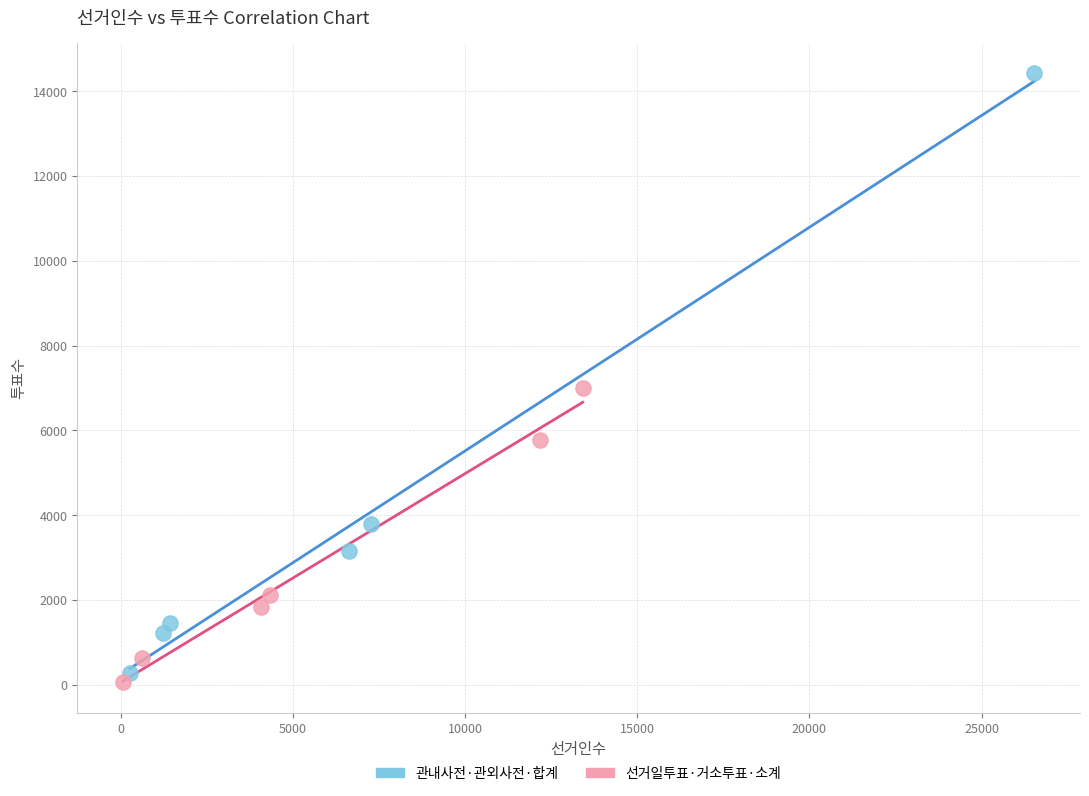

Which series has the largest Y range (max minus min)?

관내사전·관외사전·합계